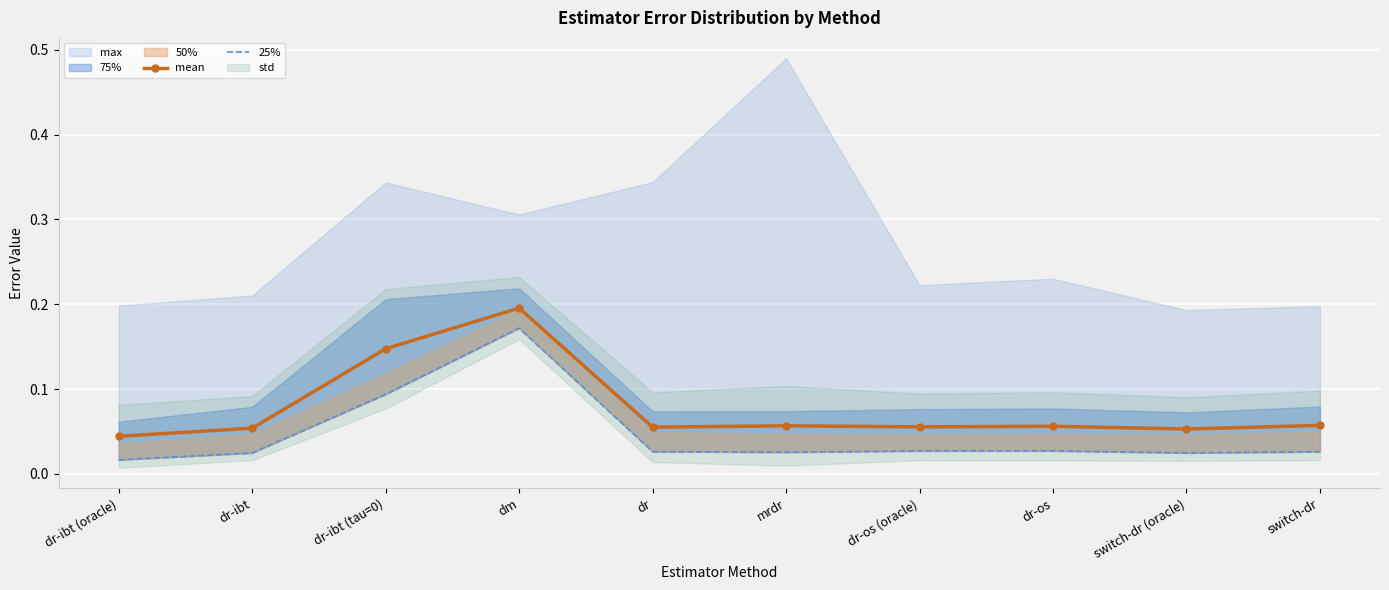

True or false: 25% and mean intersect in this chart.

False